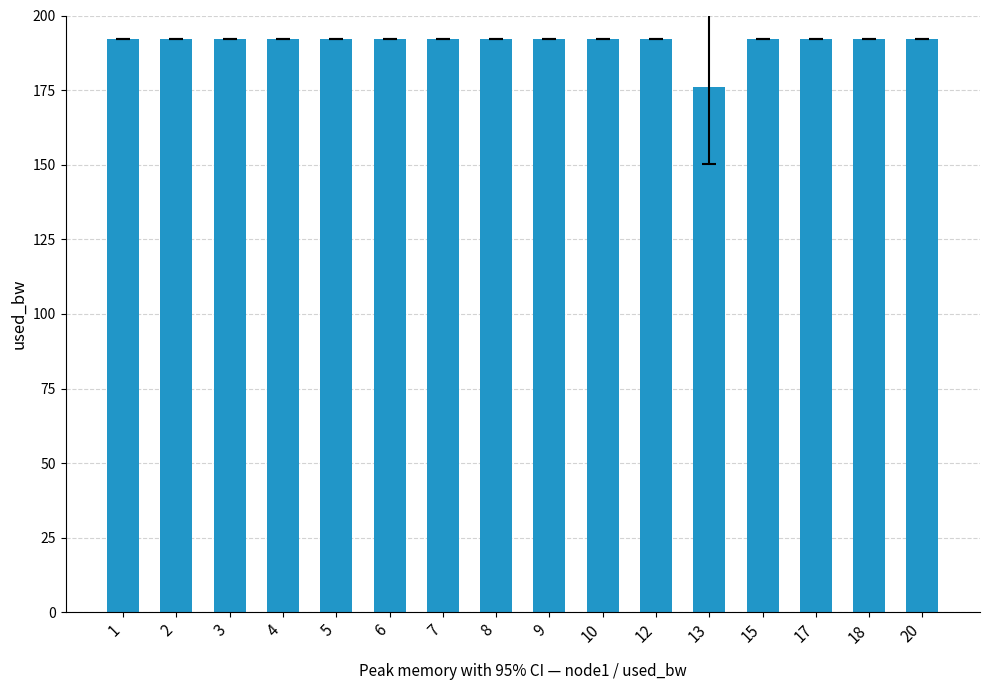

What is the ratio of the value at 15 to the value at 18?

1.0